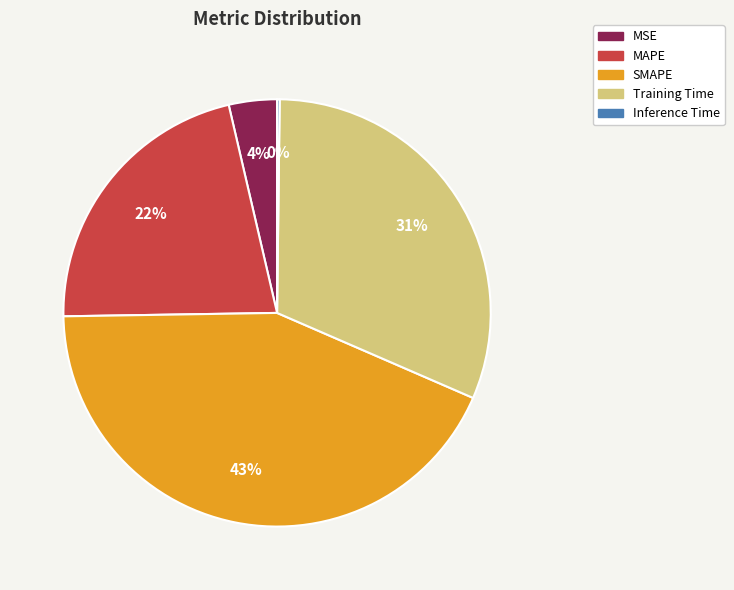

Is it true that MSE is 4% of the pie?

True